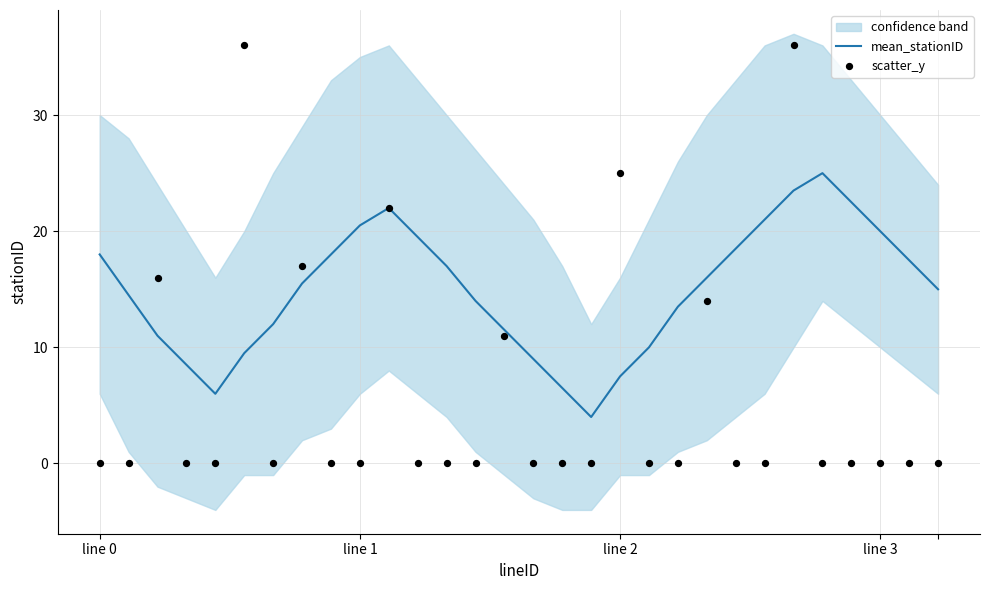

At how many categories does at least one series exceed 27?

2